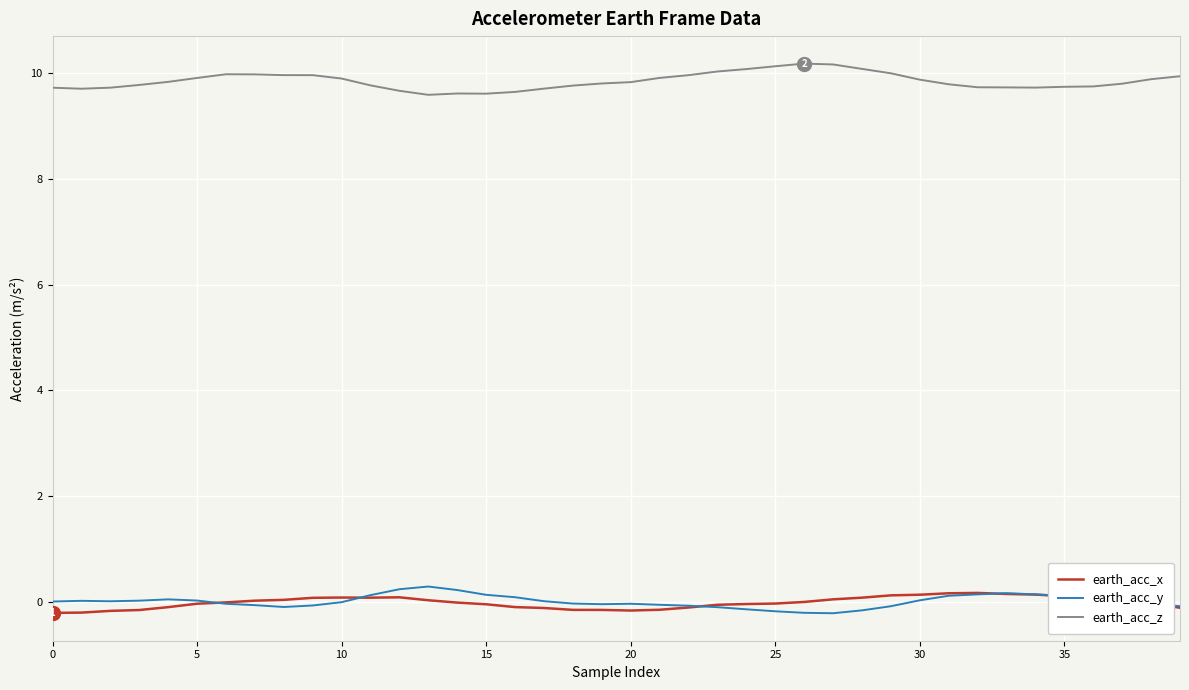

Which series has the largest total across all categories?

earth_acc_z